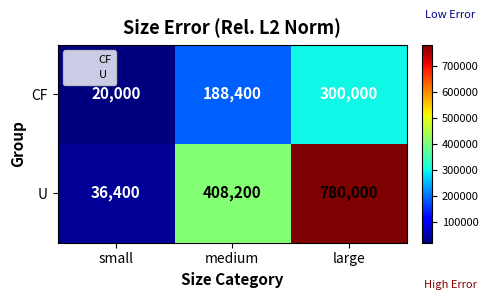

Which series has the largest total across all categories?

U